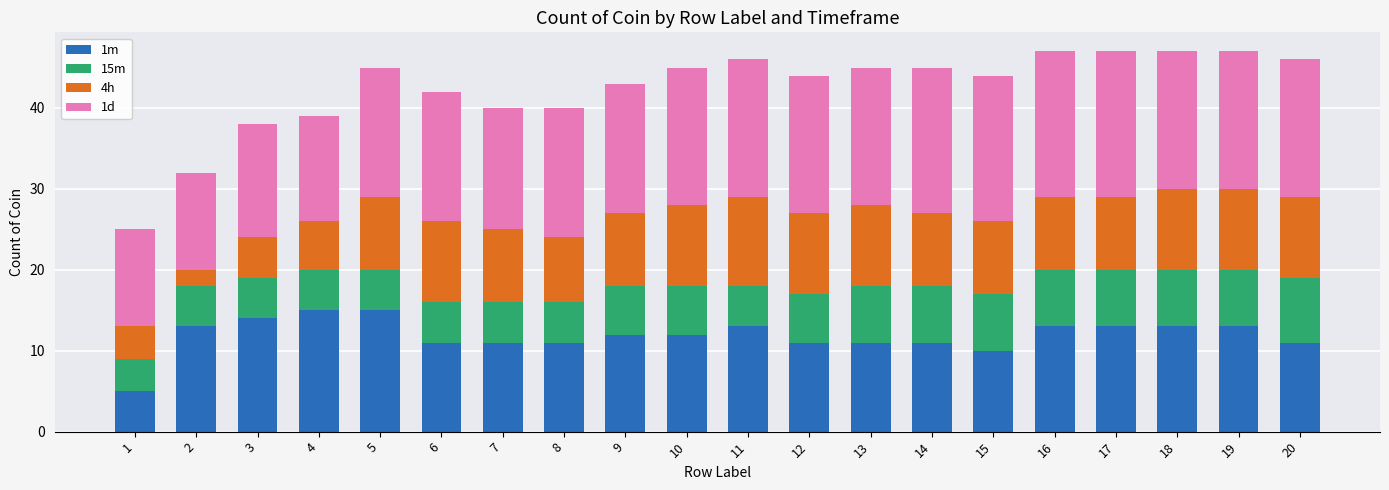

True or false: 1m has a value of 17 at 13.

False